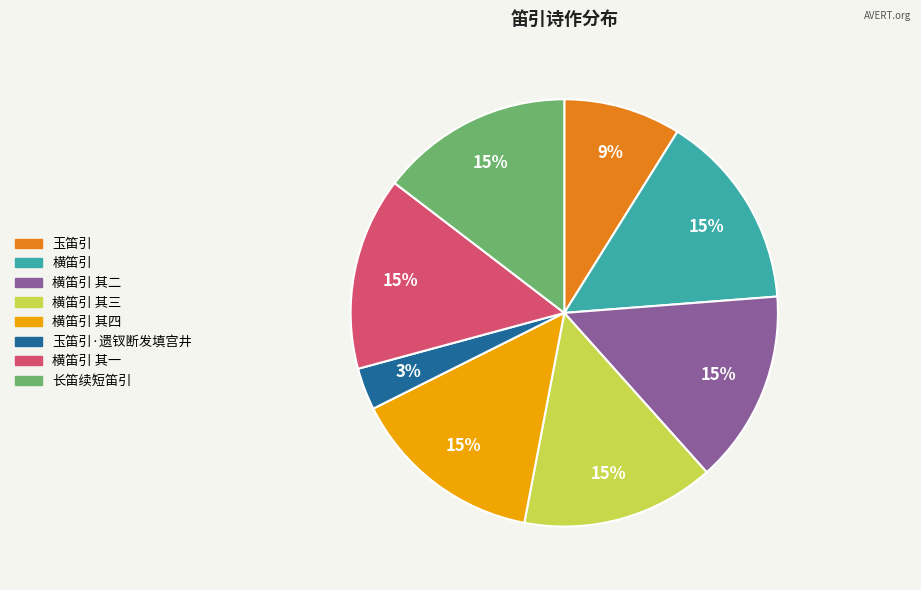

Is there any slice that represents more than half of the pie?

No